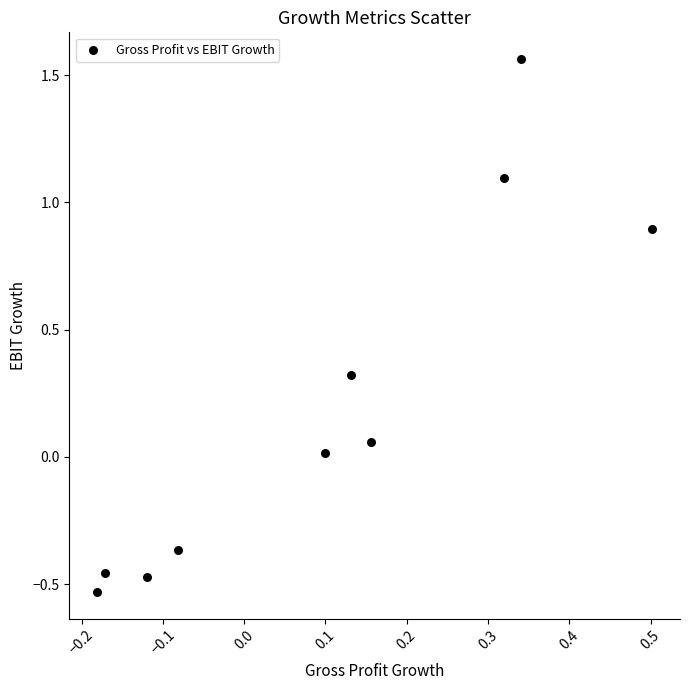

What is the range of X values (max minus min)?

0.7